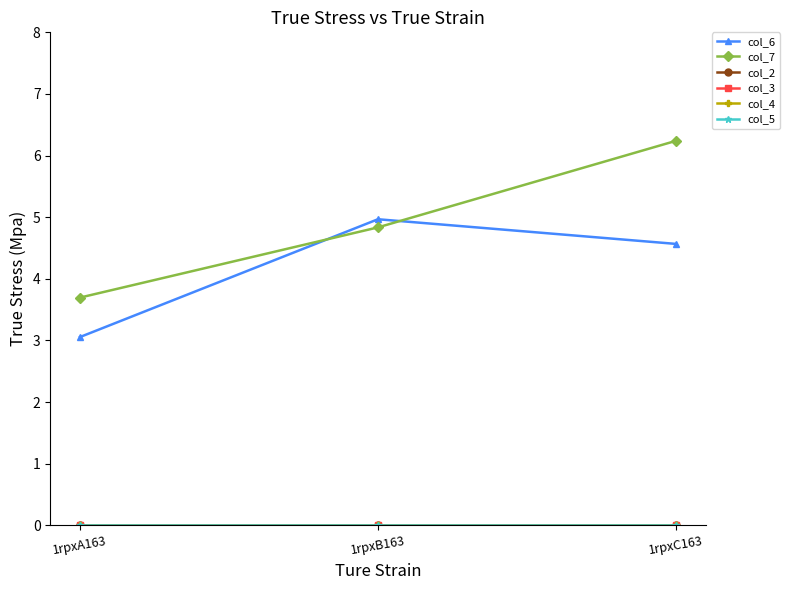

Which series has the largest total across all categories?

col_7